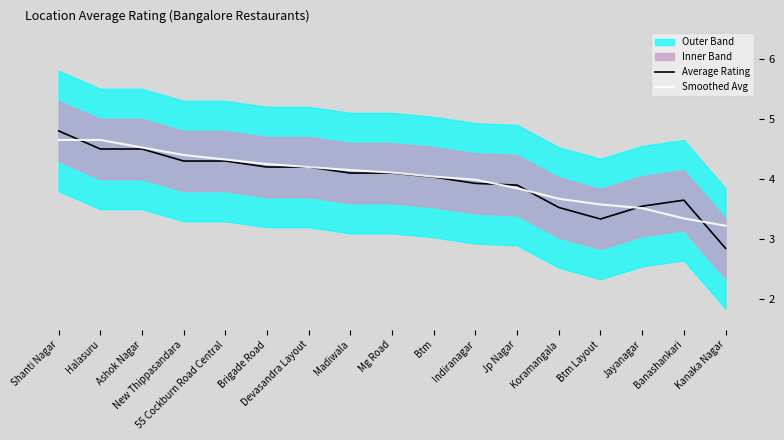

At how many categories does at least one series exceed 3?

17